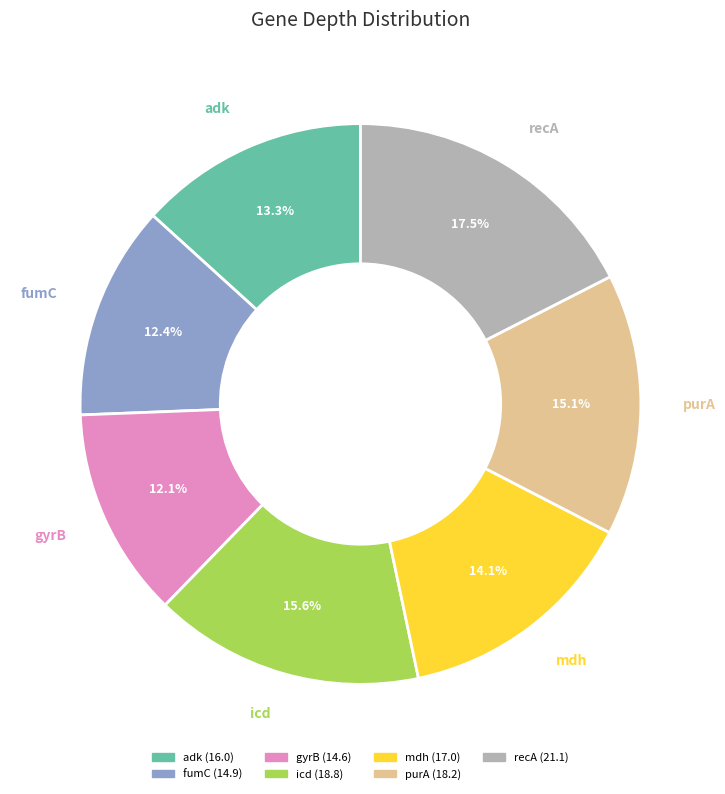

Is there a majority slice in this chart?

No